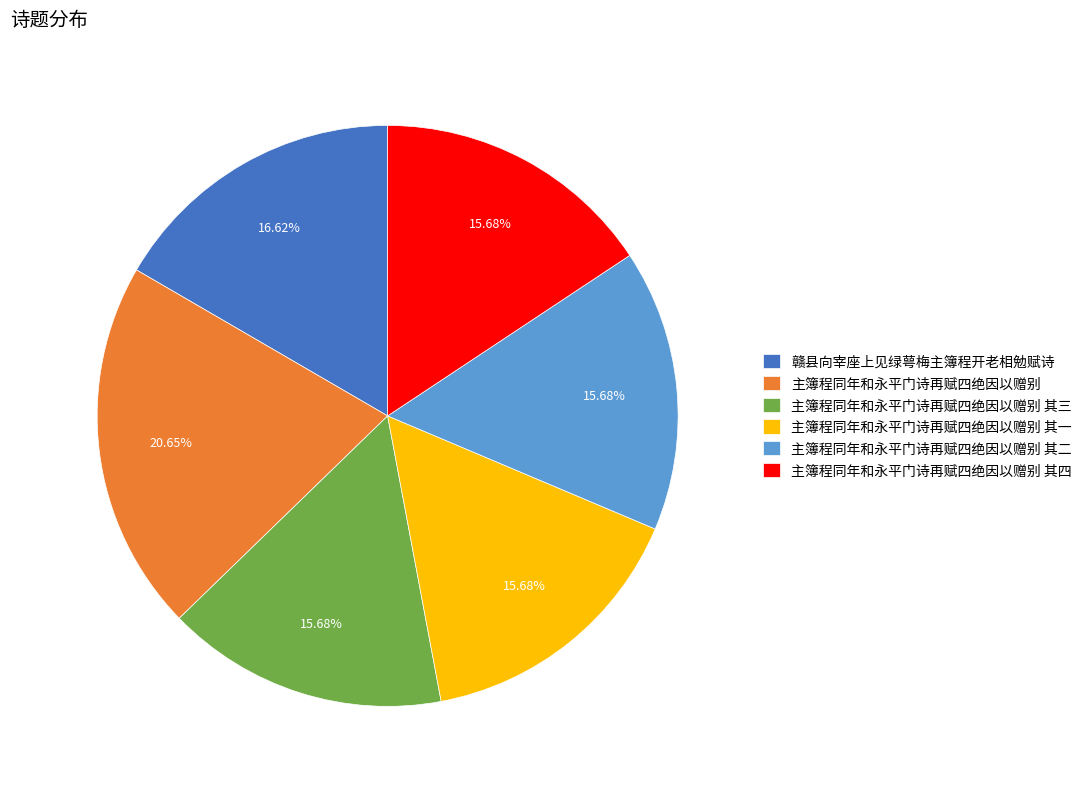

Is it true that 主簿程同年和永平门诗再赋四绝因以赠别 其四 is 27% of the pie?

False